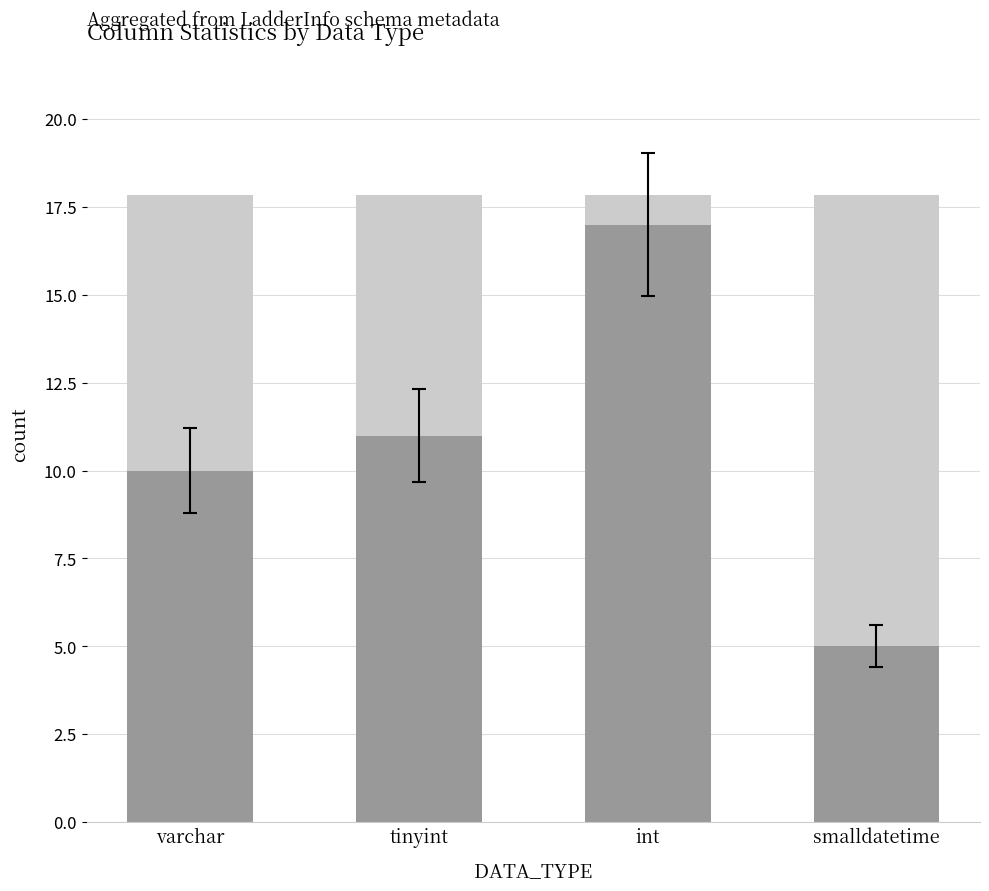

List the labels in order of value, largest first.

int, tinyint, varchar, smalldatetime